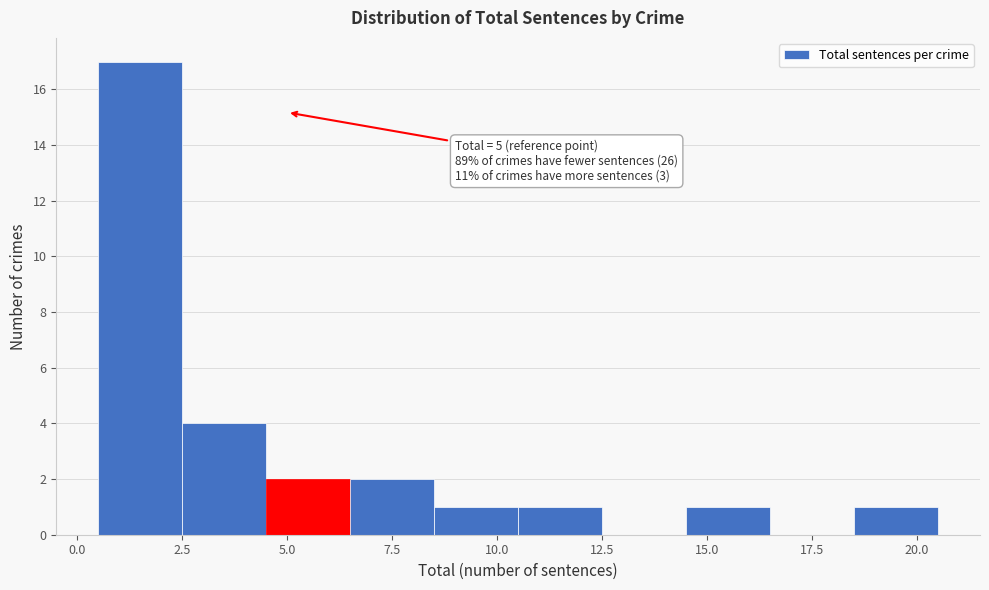

Which range on the x-axis has the tallest bar?

0.5 to 2.5